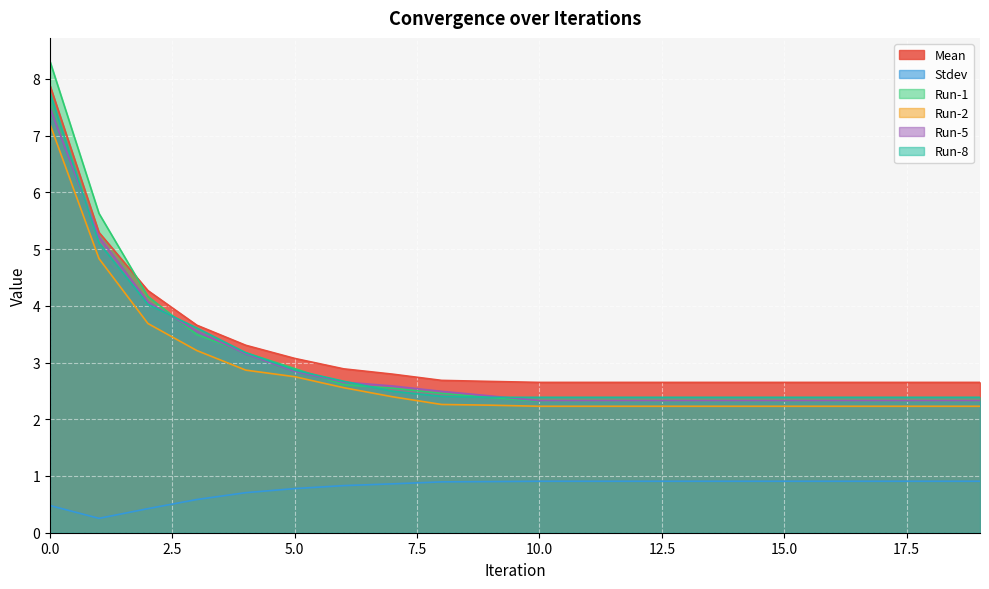

What are all the series names shown in the legend?

Mean, Stdev, Run-1, Run-2, Run-5, Run-8